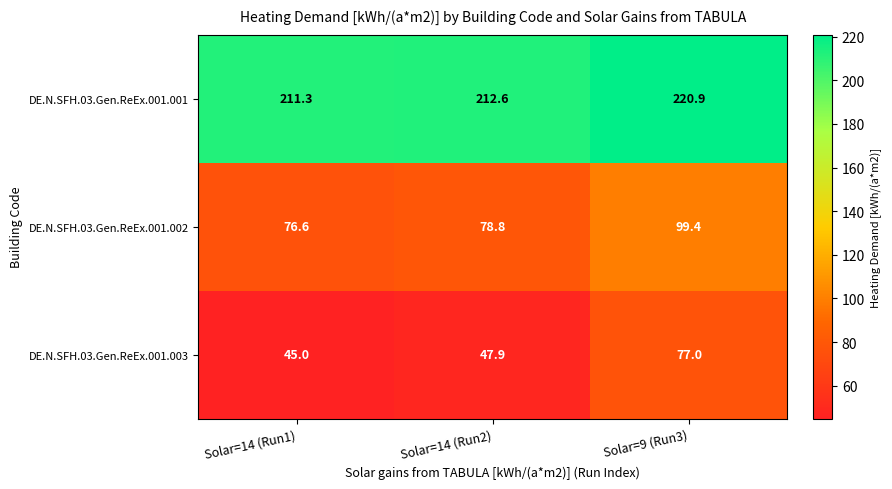

Where is DE.N.SFH.03.Gen.ReEx.001.001 nearest to the value 216?

Solar=14 (Run2)